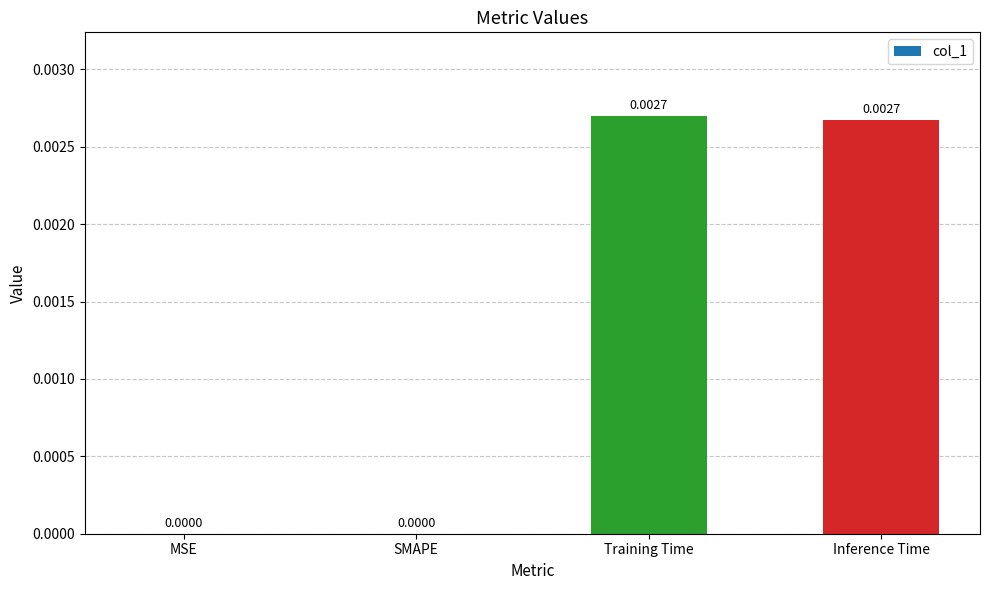

Does the chart contain stacked bars?

No